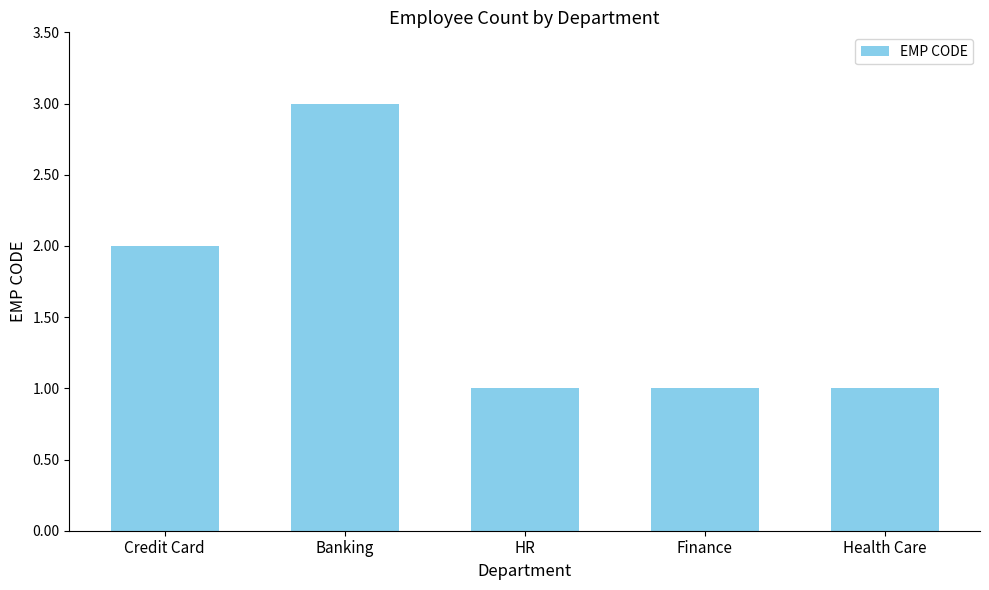

What is the ratio of the value at HR to the value at Finance?

1.0